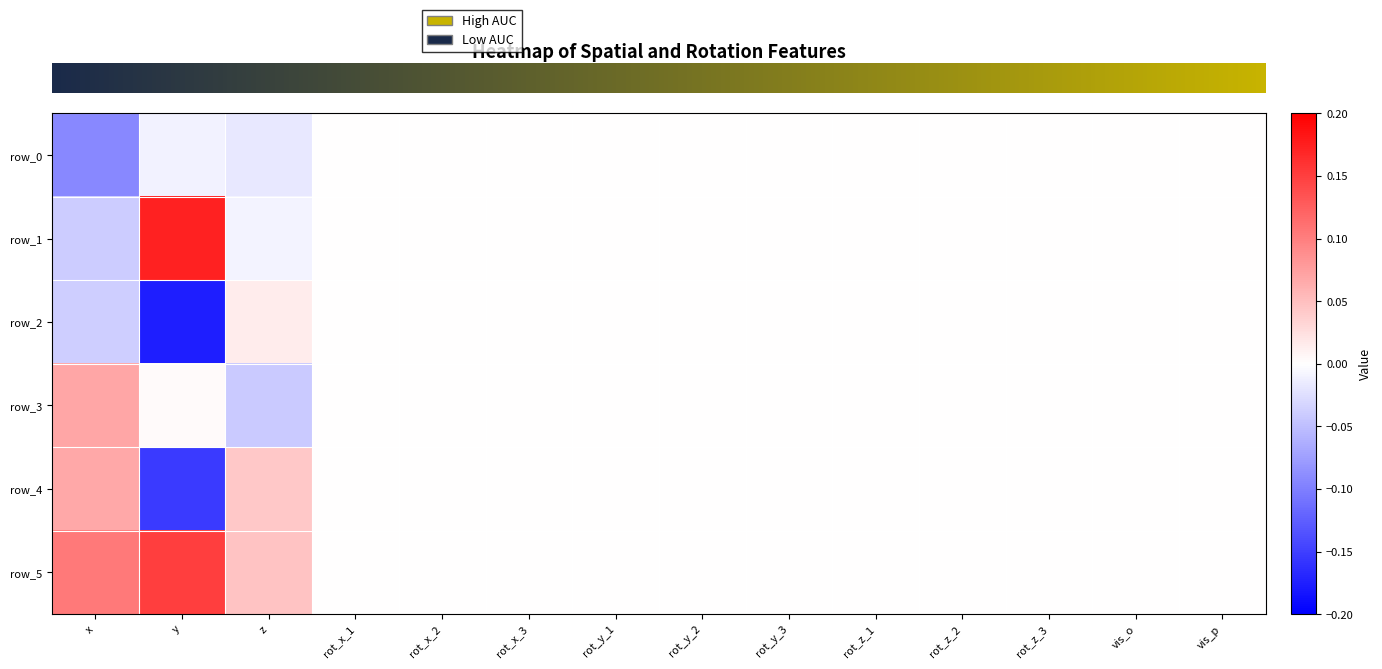

Rank the series by their average value, from highest to lowest.

row_5, row_1, row_3, row_4, row_0, row_2